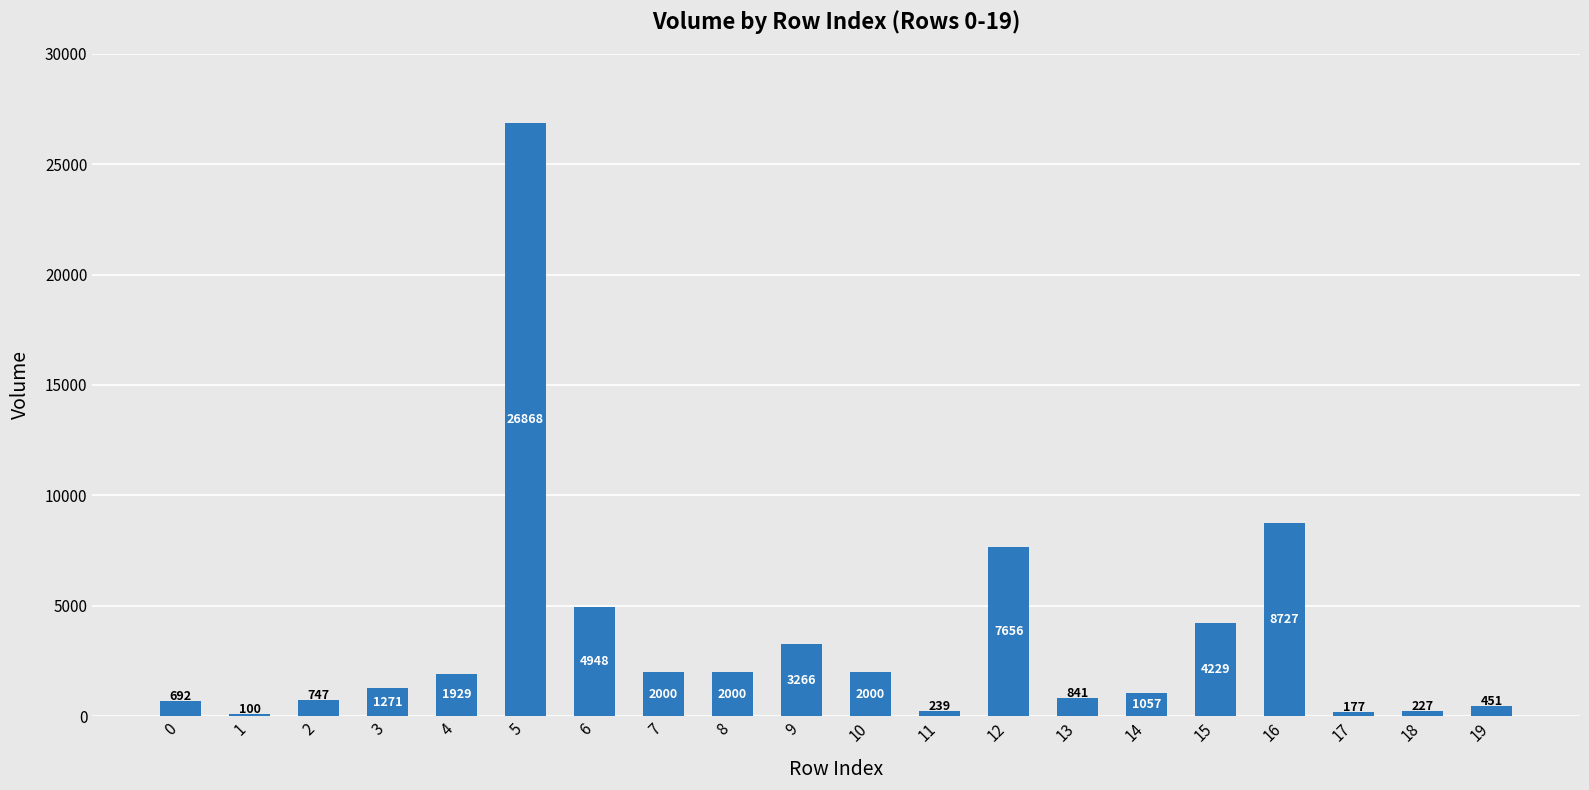

What is the maximum value shown in the chart?

26868.2